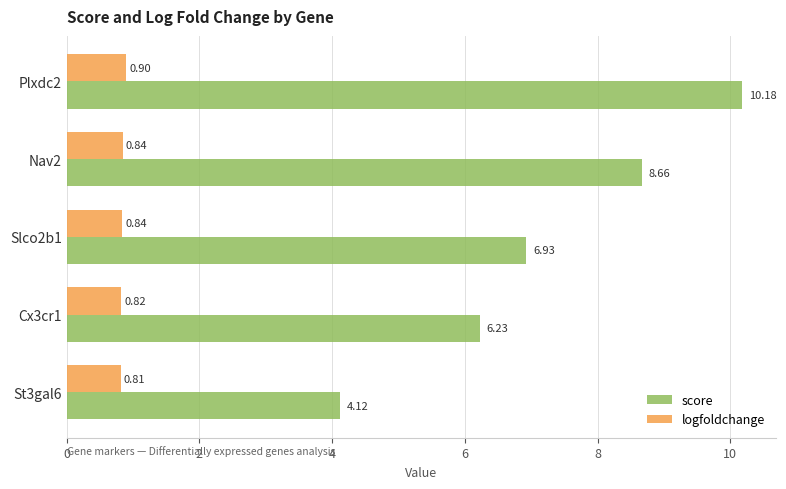

What is the maximum value shown in the chart?

10.2